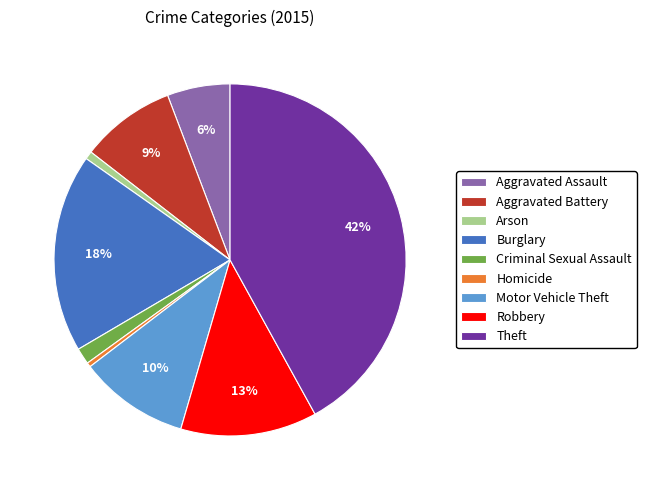

What percentage is the Criminal Sexual Assault slice, to the nearest percent?

1%